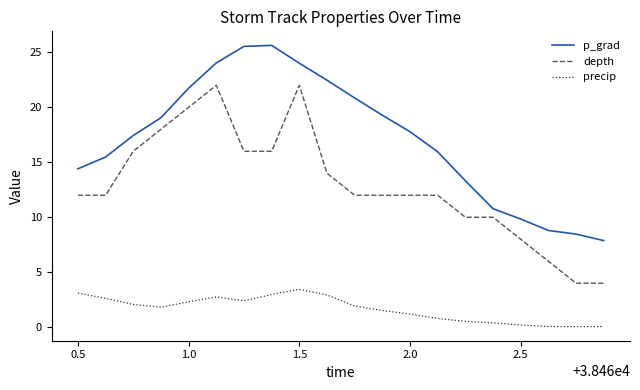

True or false: p_grad and depth cross at least once.

False